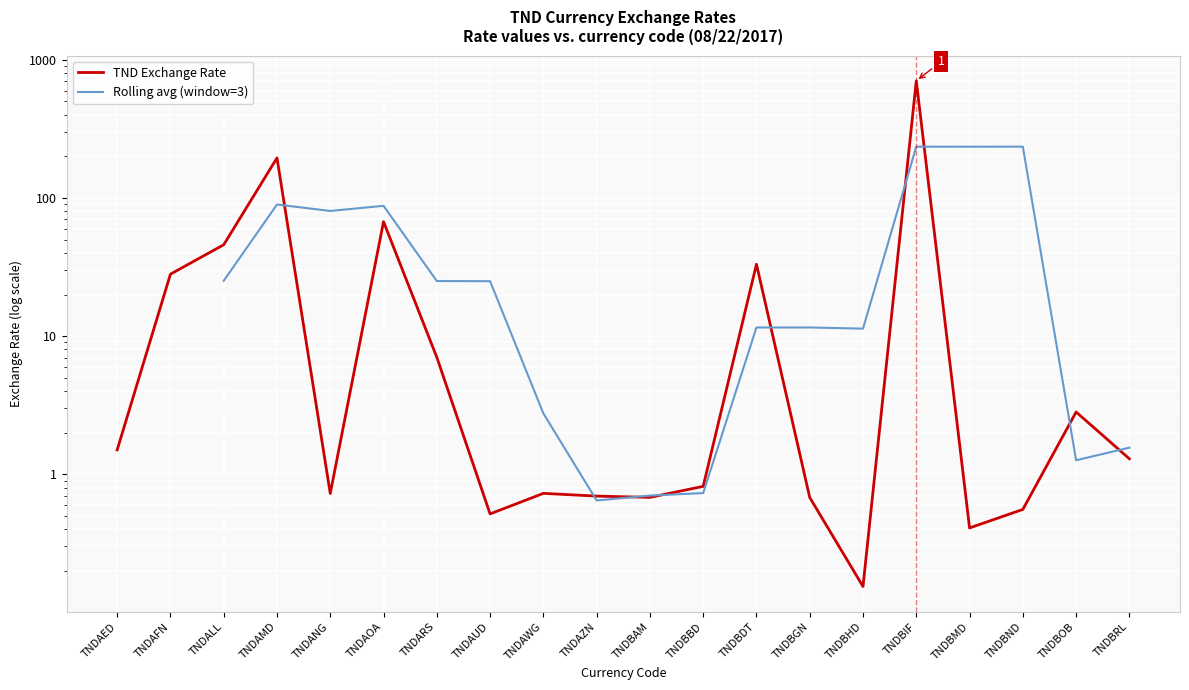

At which category does the data reach its first local peak?

TNDAMD